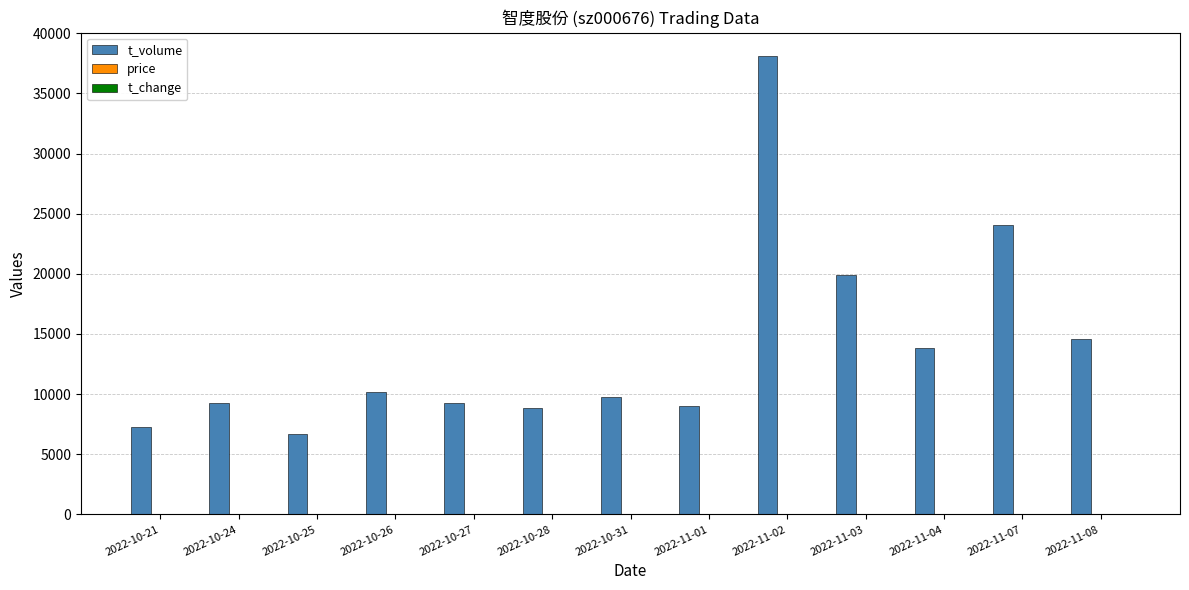

Which series changed the most between 2022-10-27 and 2022-11-07?

t_volume